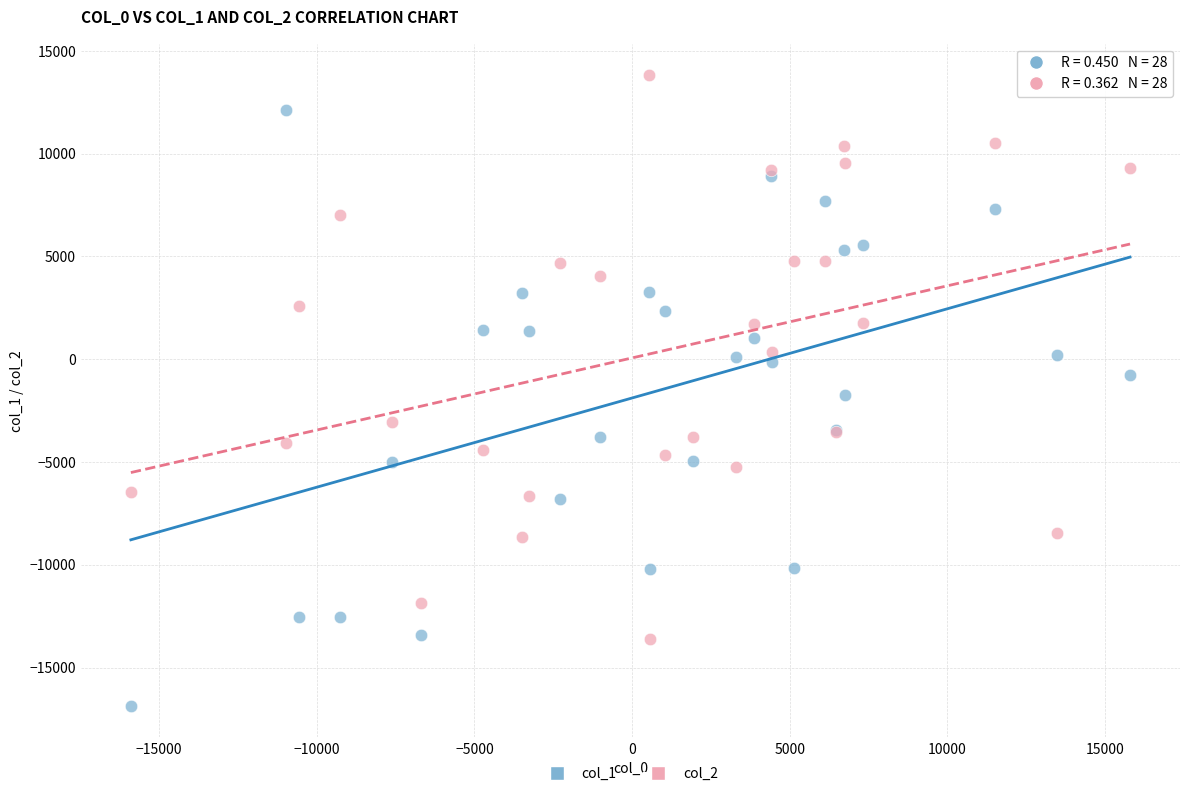

Which series contains the lowest Y value?

col_1